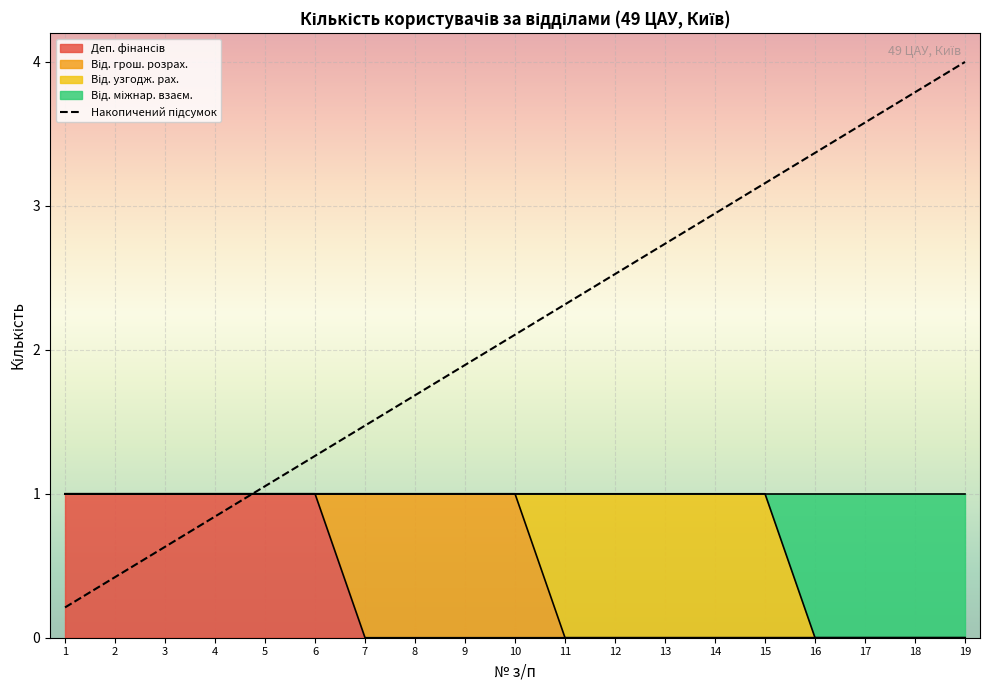

Is it true that the value at 5 is 1.4?

False